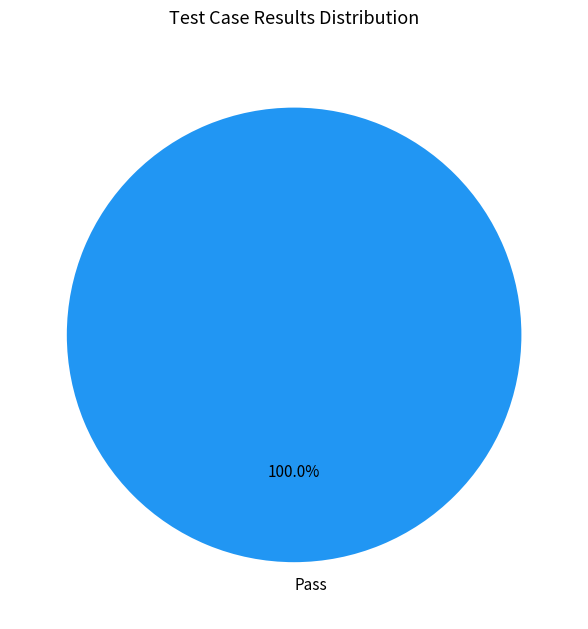

Rank the categories by value from highest to lowest.

Pass